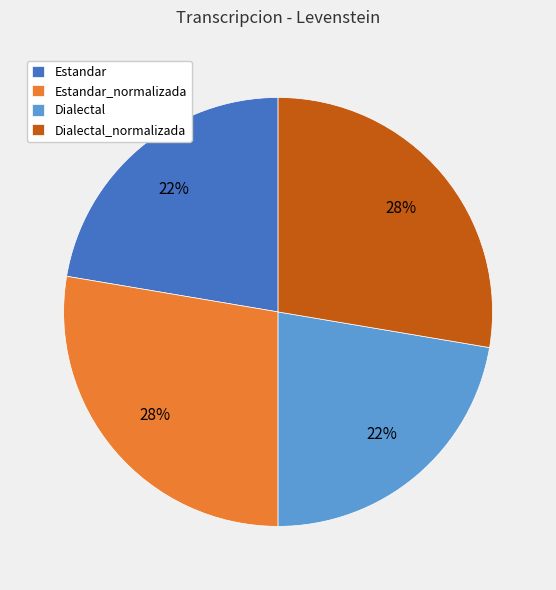

To the nearest percent, what percentage of the pie is Dialectal_normalizada?

28%